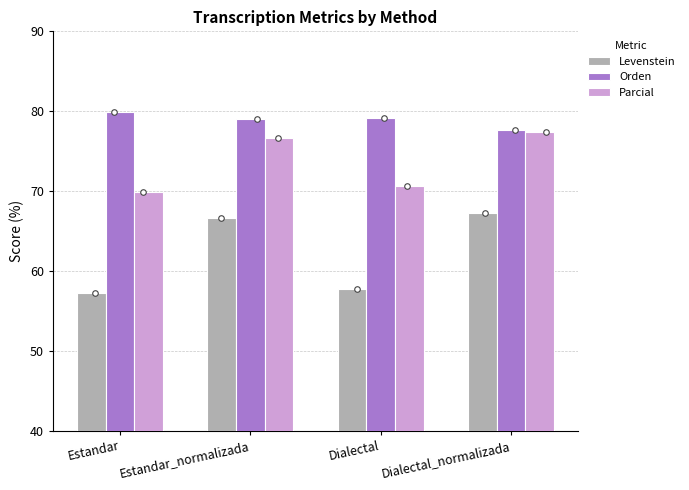

How many groups of bars are there?

4